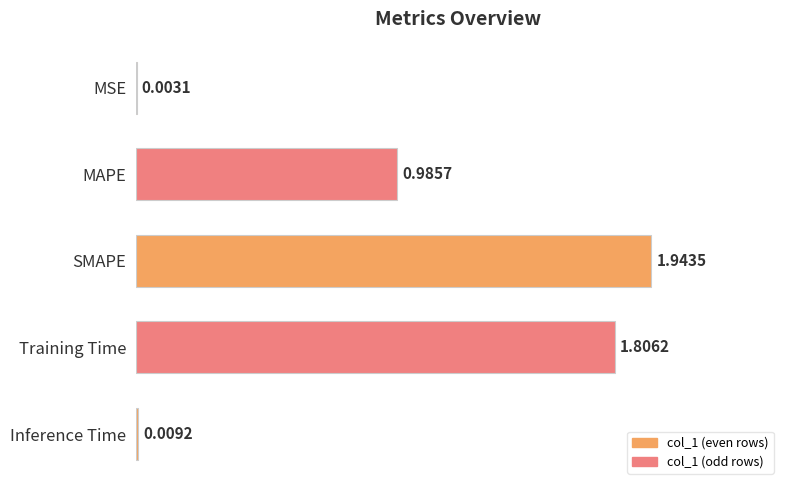

Which label corresponds to the largest value in the chart?

SMAPE